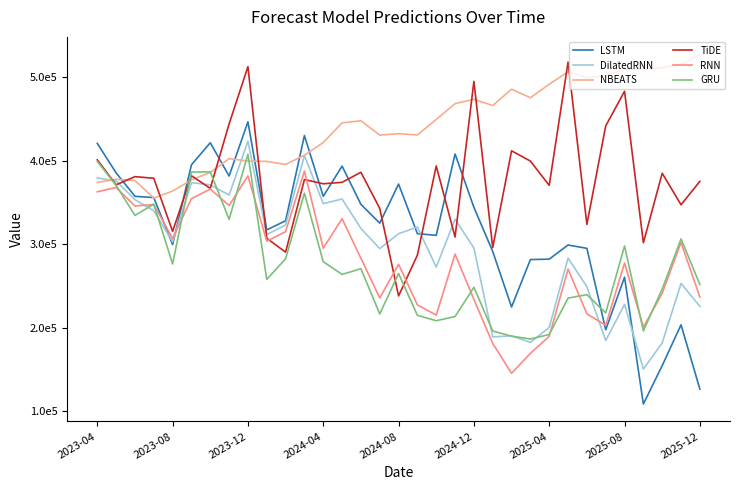

What are all the series names shown in the legend?

LSTM, DilatedRNN, NBEATS, TiDE, RNN, GRU